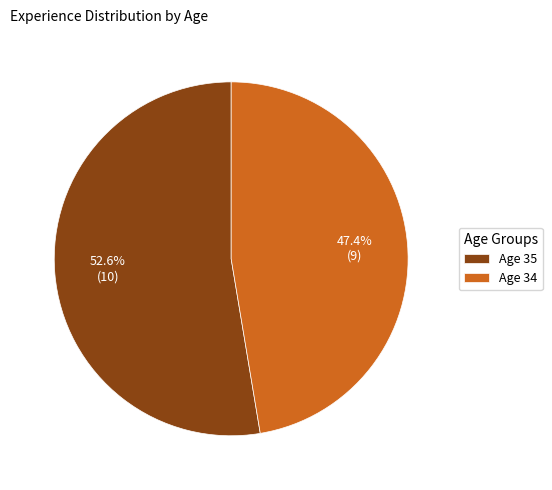

Which category has the biggest portion of the pie?

Age 35